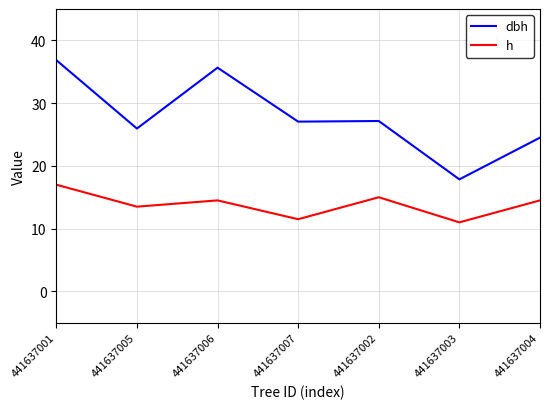

What is the total value across all series at 441637003?

28.9